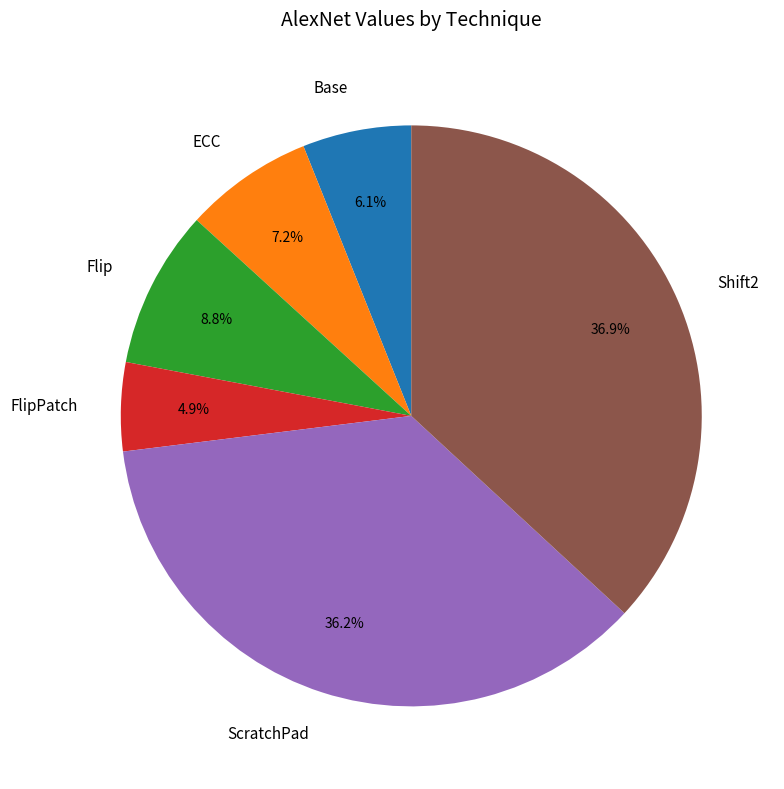

Which category has the smallest portion of the pie?

FlipPatch